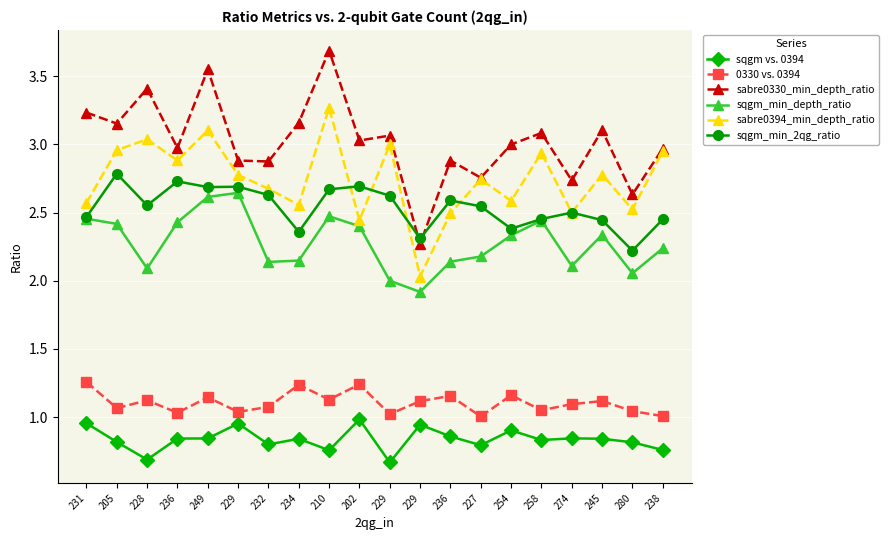

Count the number of data series in this chart.

6